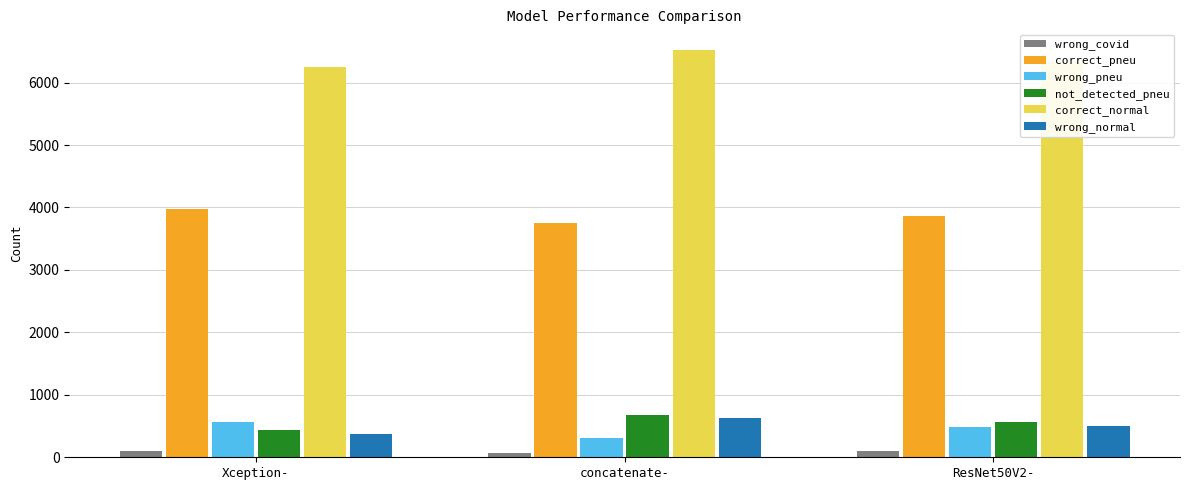

Which series has the largest total across all categories?

correct_normal